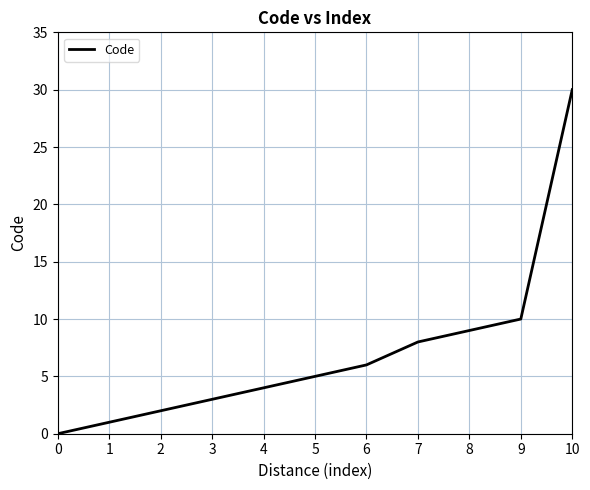

How many lines are shown in the chart?

1